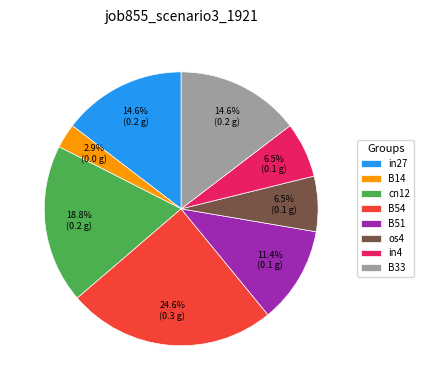

To the nearest percent, what is the difference between the cn12 and B14 slice percentages?

16%